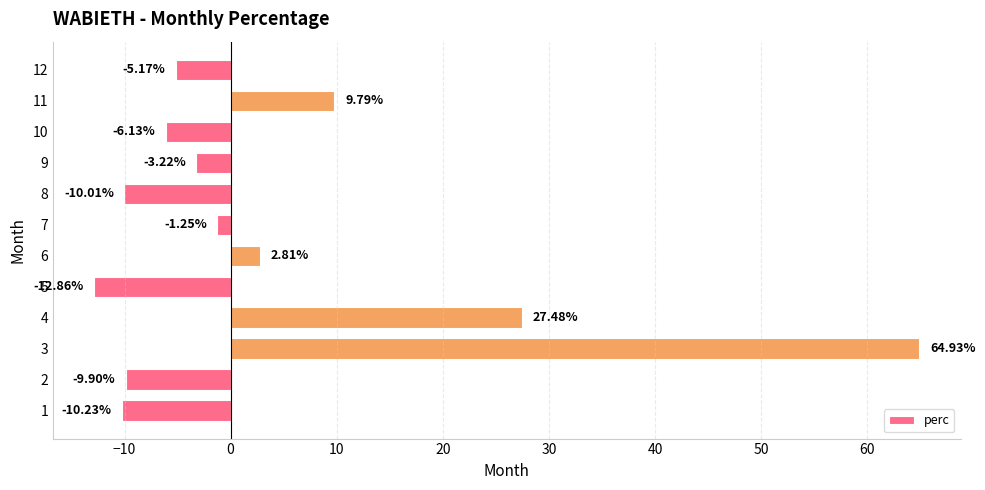

List the labels in order of value, largest first.

3, 4, 11, 6, 7, 9, 12, 10, 2, 8, 1, 5